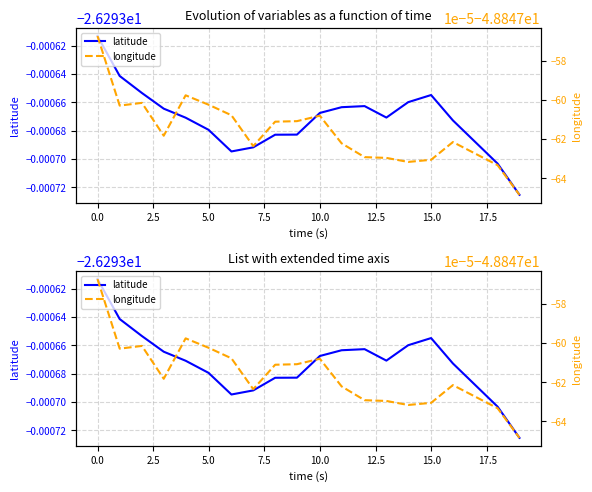

Rank the series by their maximum value, from highest to lowest.

latitude, longitude